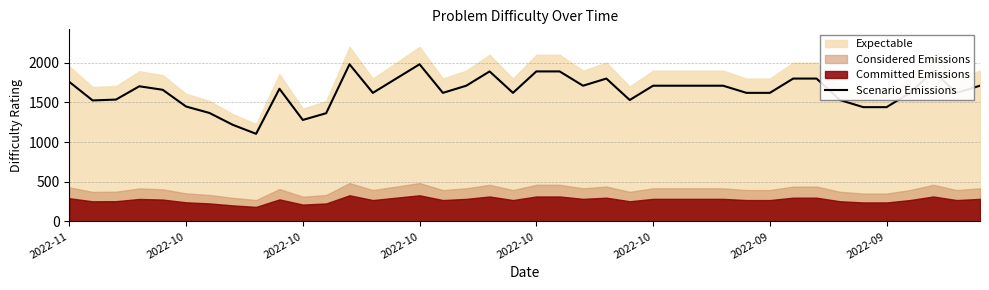

What is the average value?

1640.0